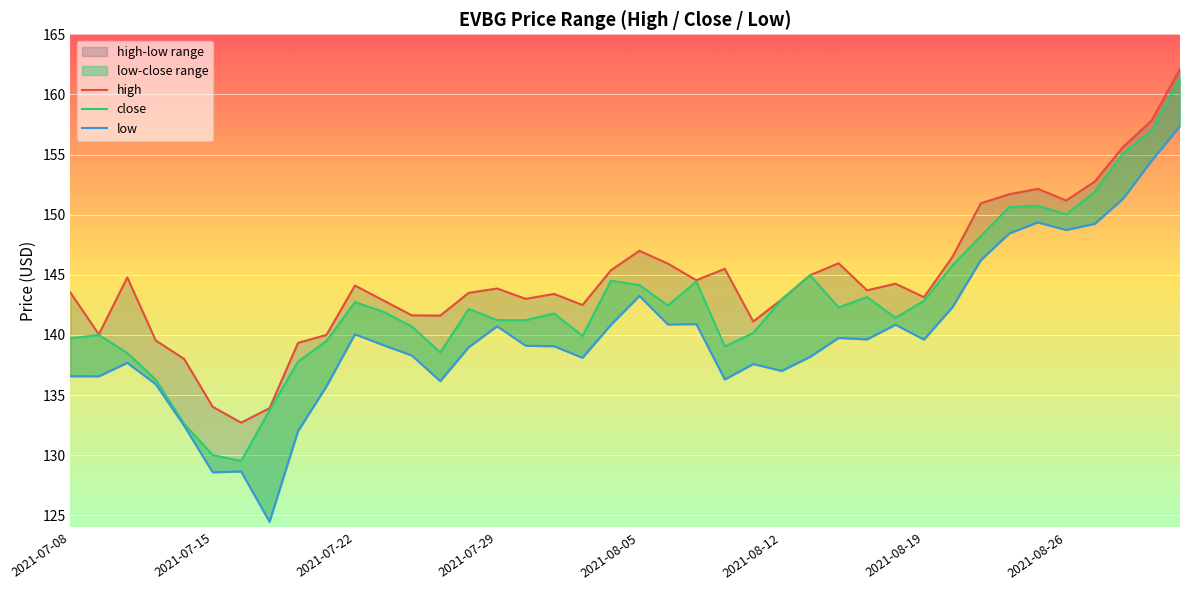

What is the value of the low point at the 26th from the left?

137.0